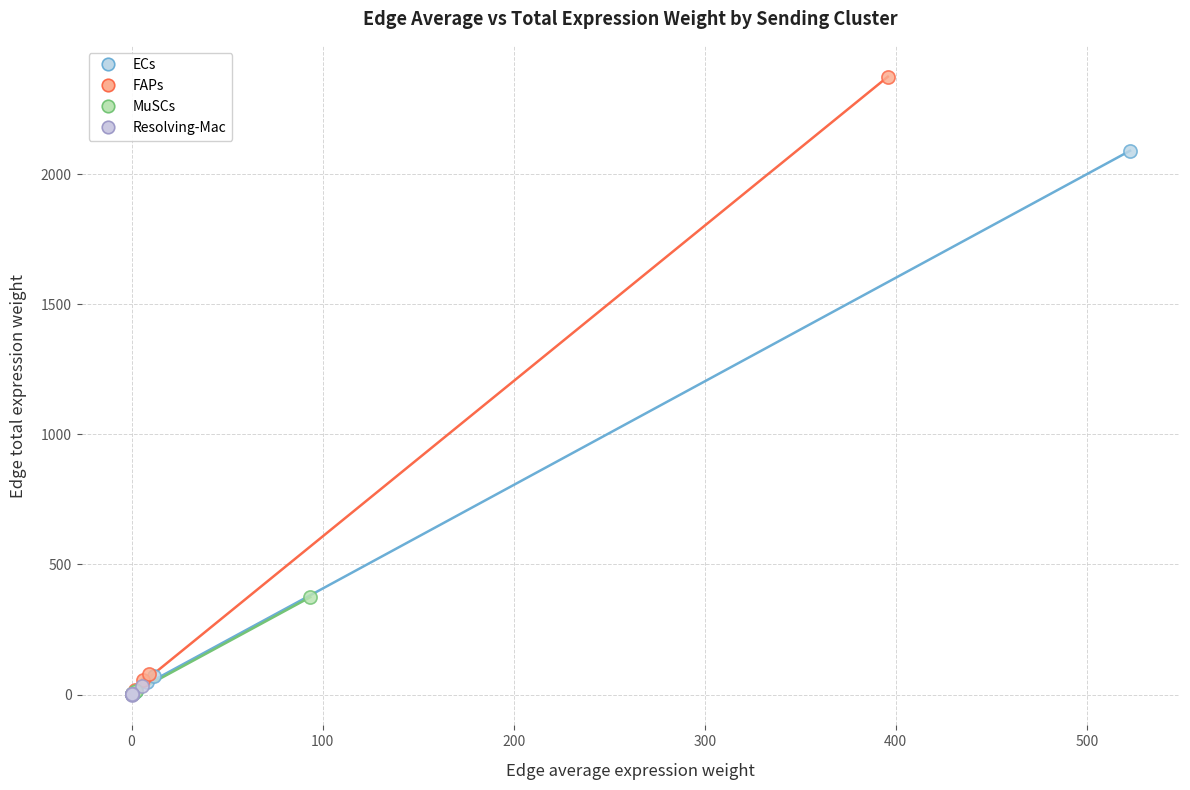

Which series reaches the maximum Y coordinate?

FAPs